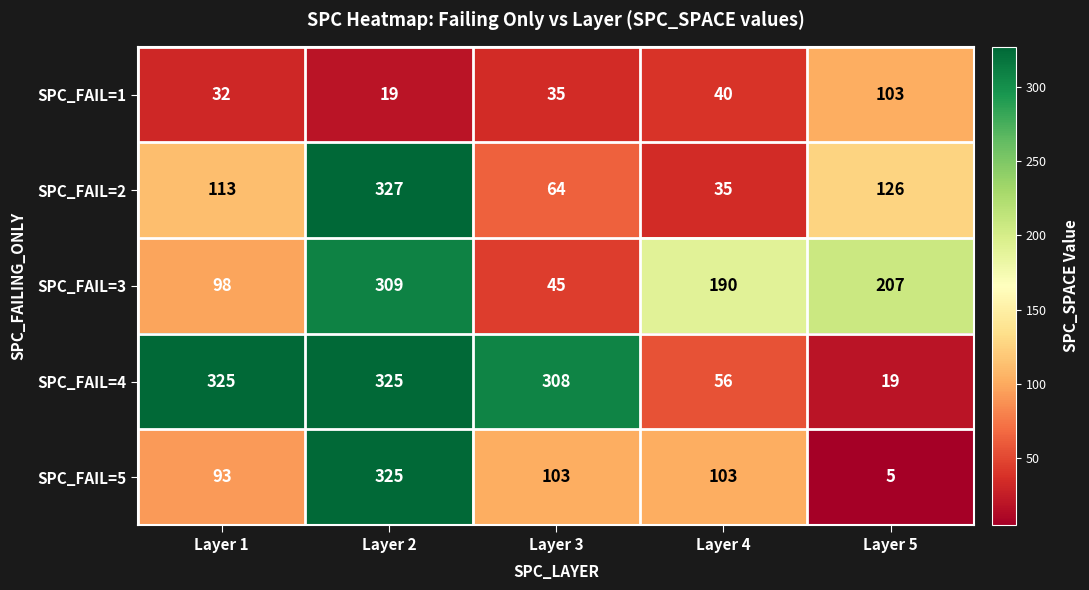

The SPC_FAIL=4 series shows 19 at Layer 4. True or false?

False